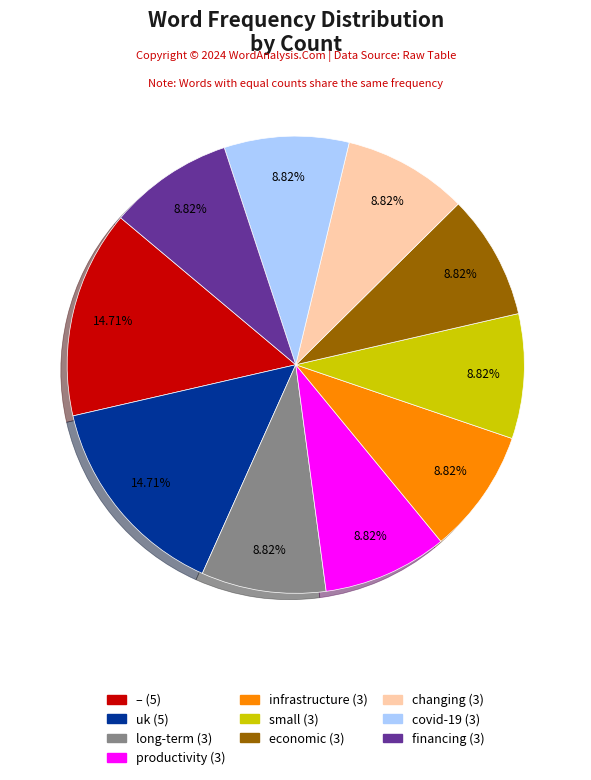

To the nearest percent, what percentage of the pie is financing?

9%